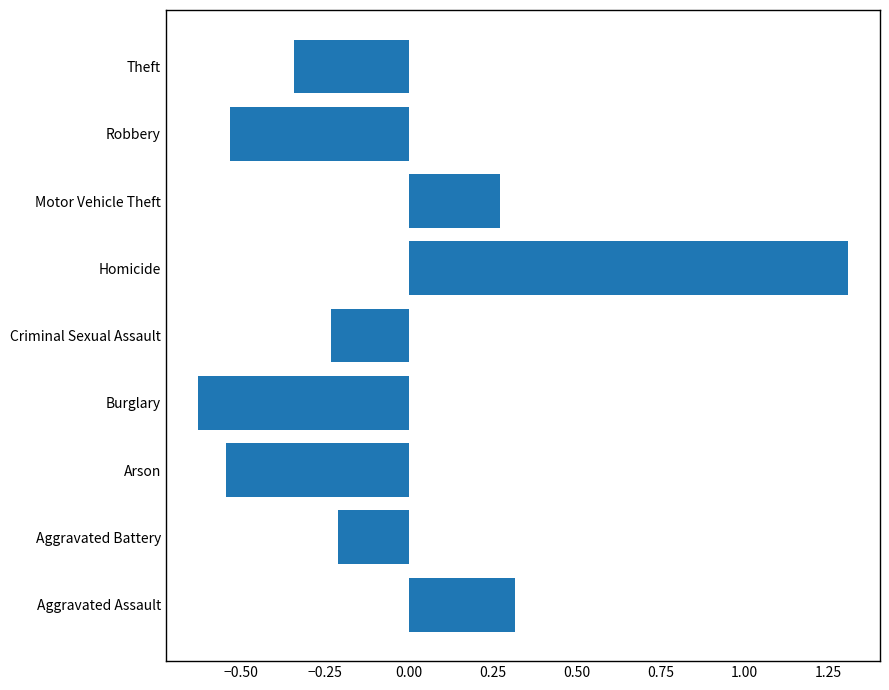

What is the difference between the second highest and second lowest values?

0.9